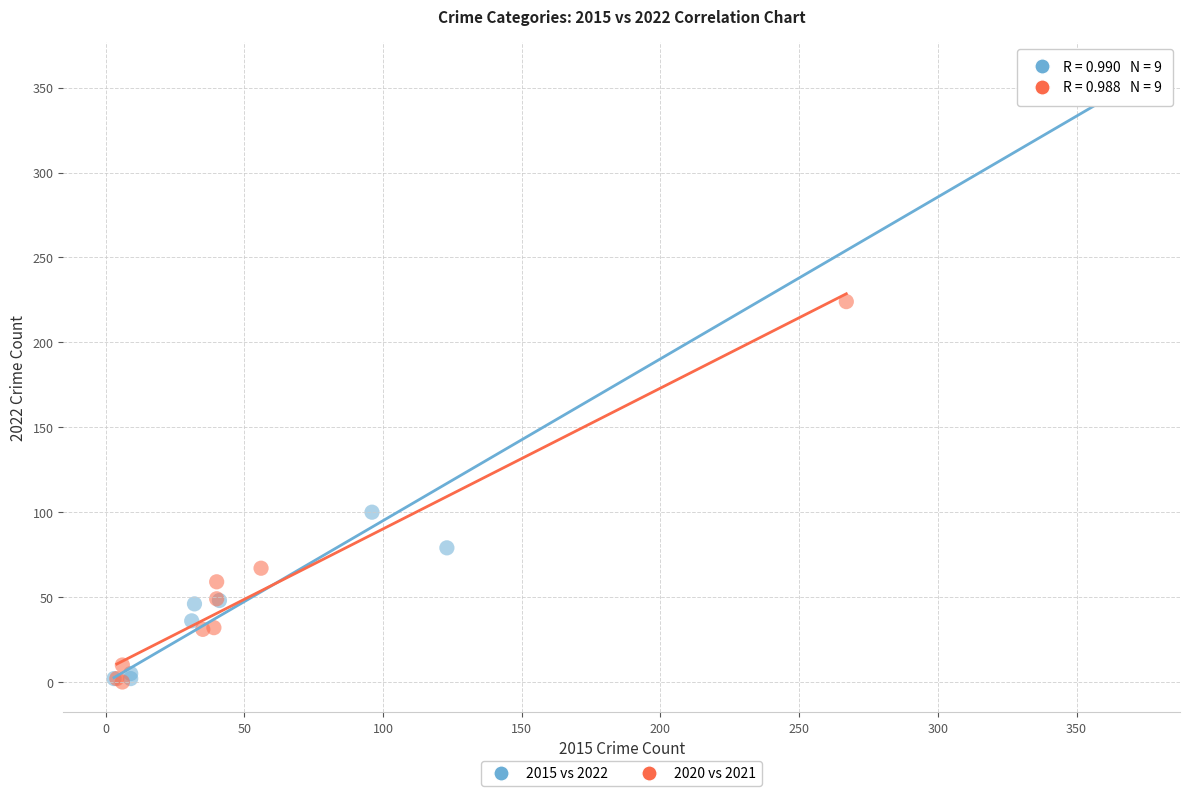

Which series has the largest Y range (max minus min)?

2015 vs 2022